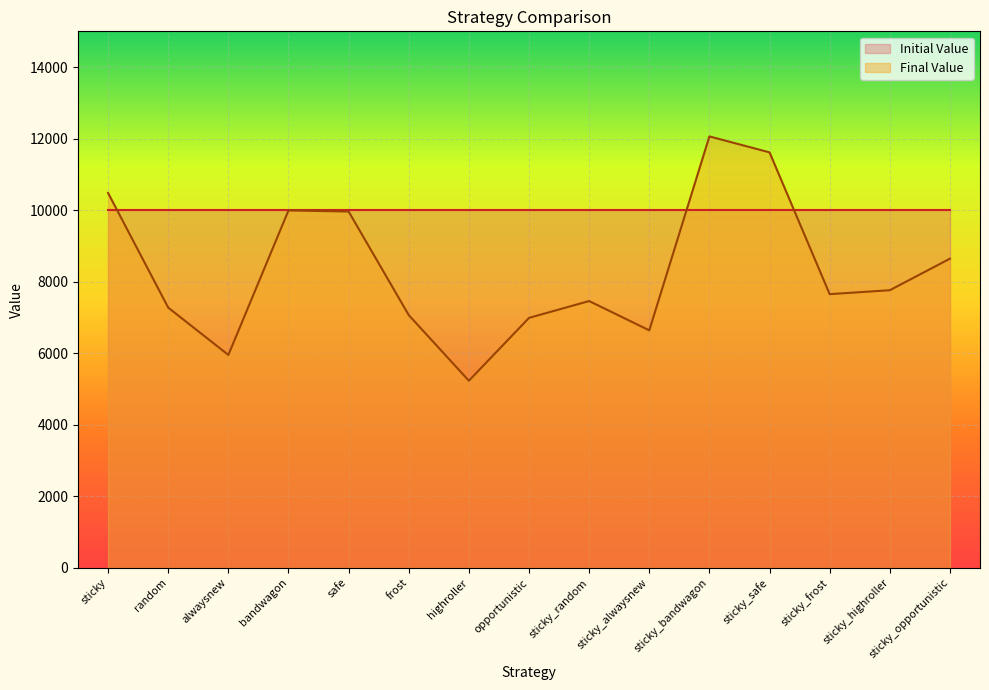

Where is the first local minimum?

alwaysnew